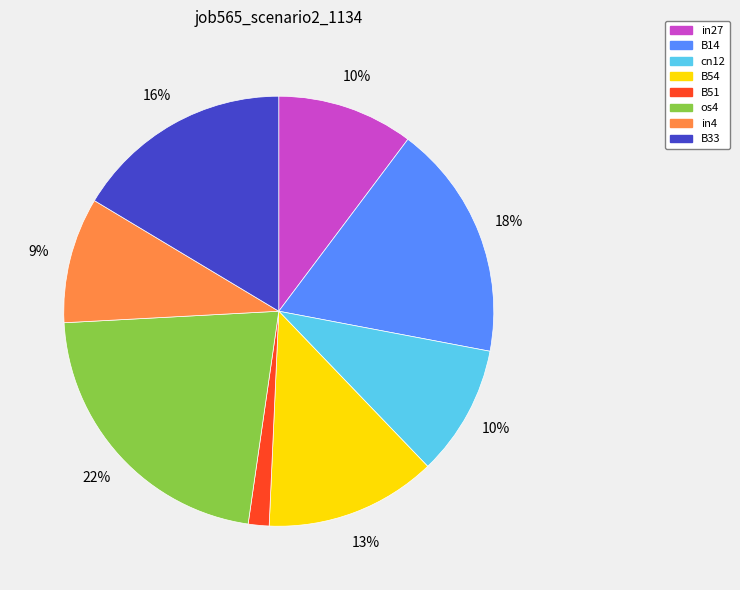

Is cn12 the majority of the pie?

No